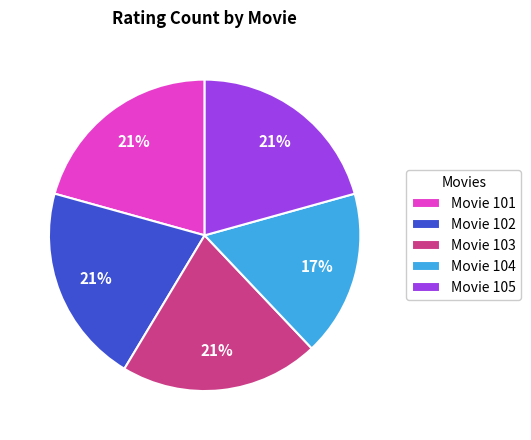

What percentage is the Movie 105 slice, to the nearest percent?

21%